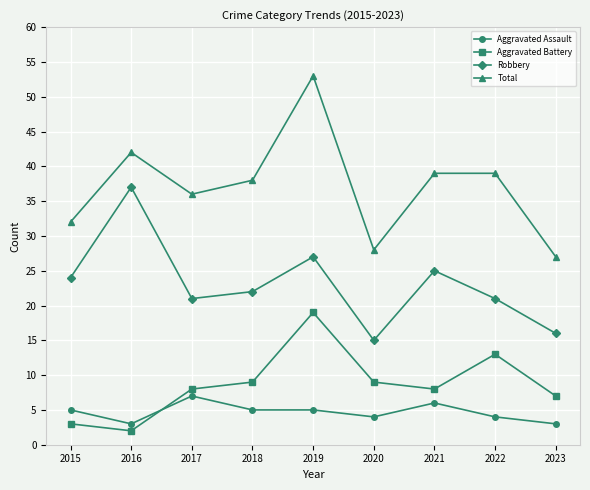

The value of Total at 2016 is 42. True or false?

True